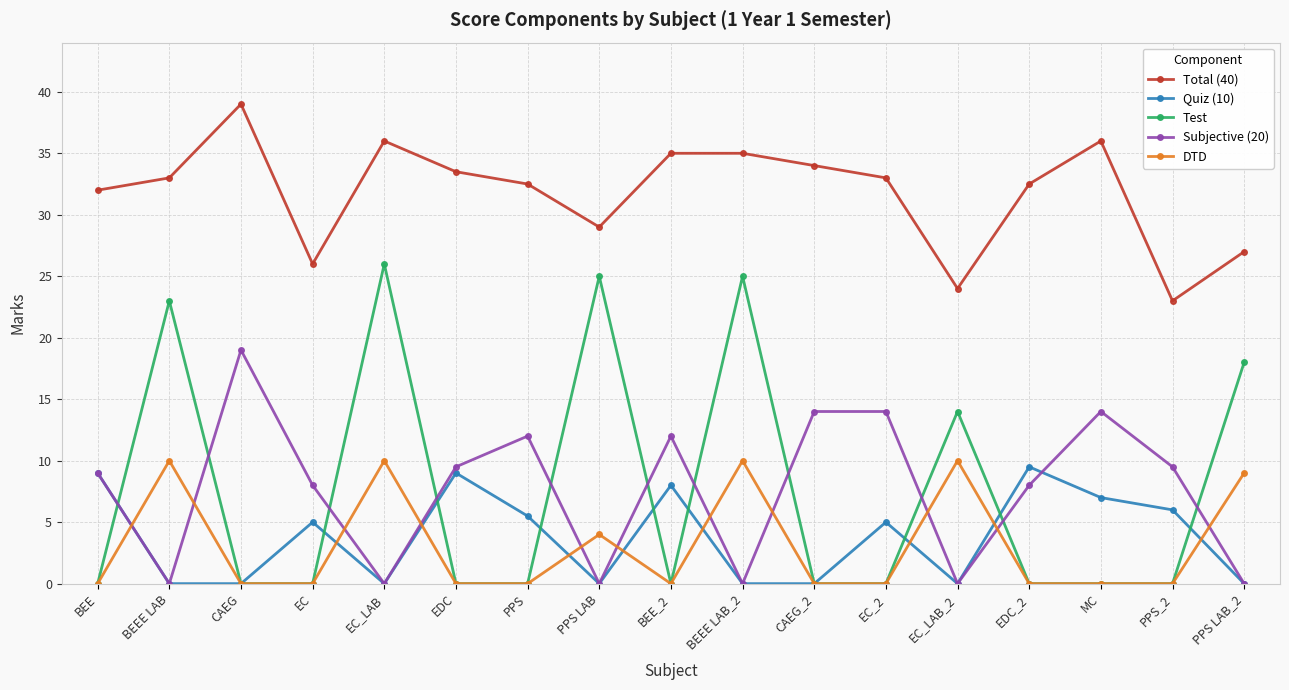

What are all the series names shown in the legend?

Total (40), Quiz (10), Test, Subjective (20), DTD